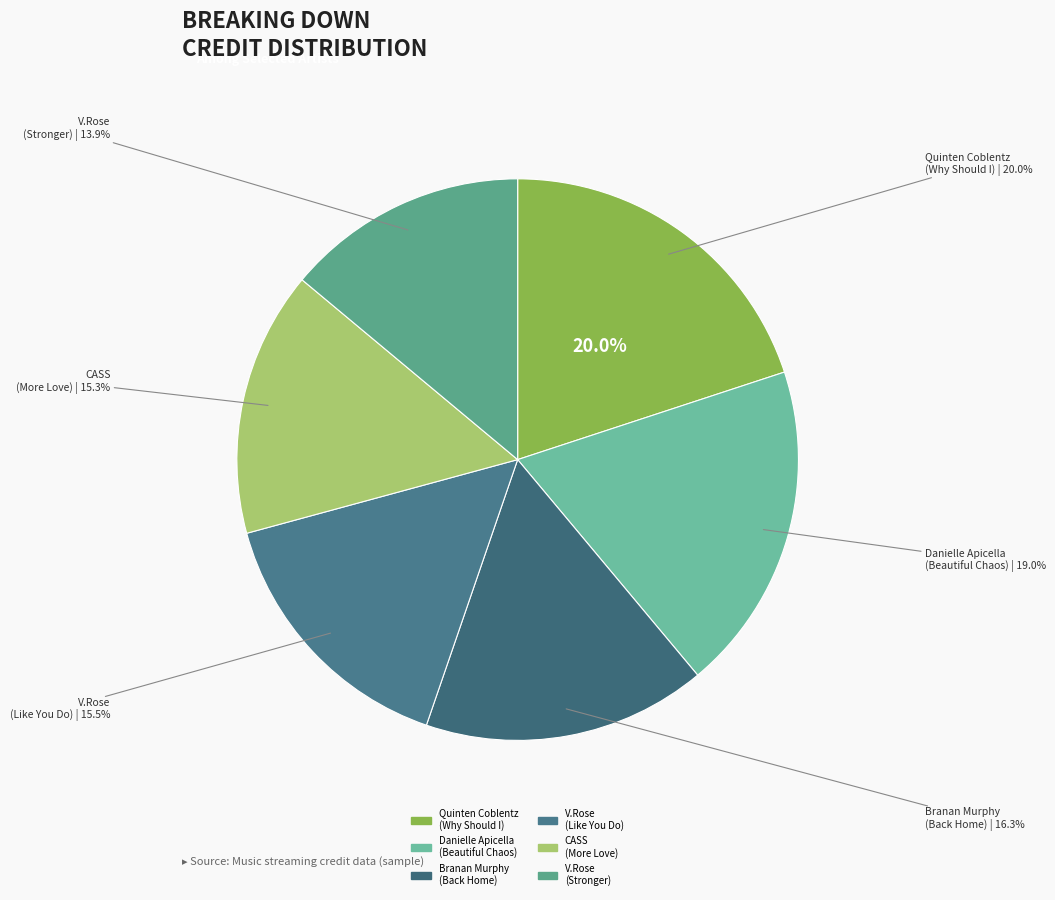

To the nearest percent, what is the difference between the largest and smallest slice percentages?

6%